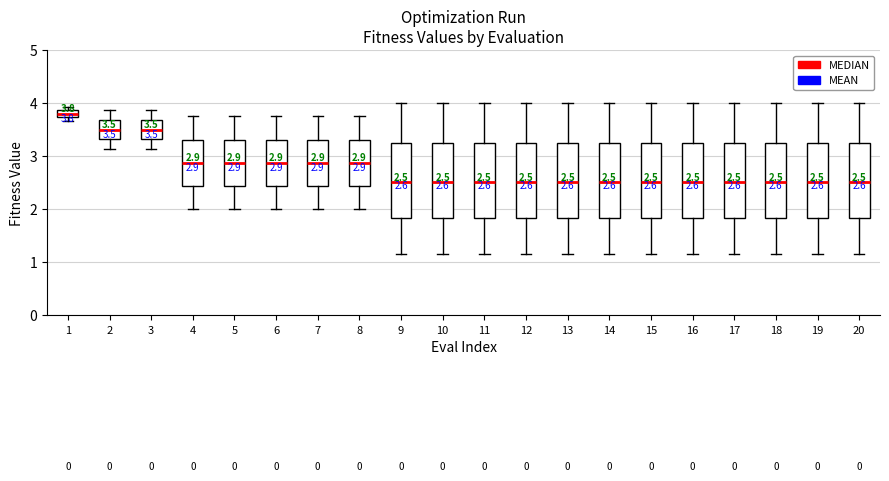

Which box has the highest median line?

1